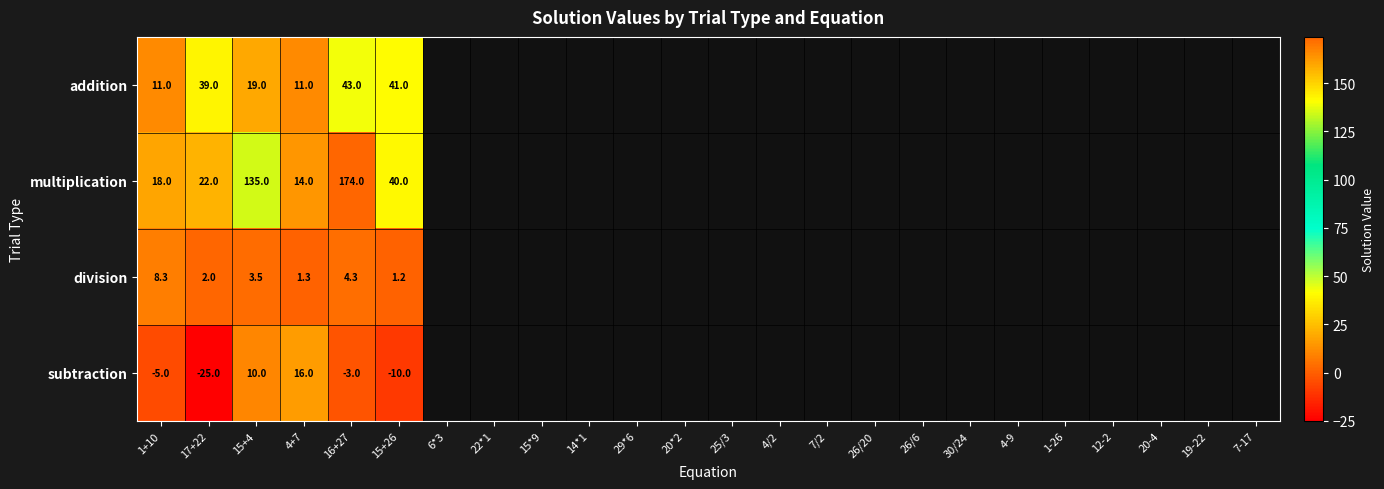

The addition series shows 19.0 at 15+4. True or false?

True